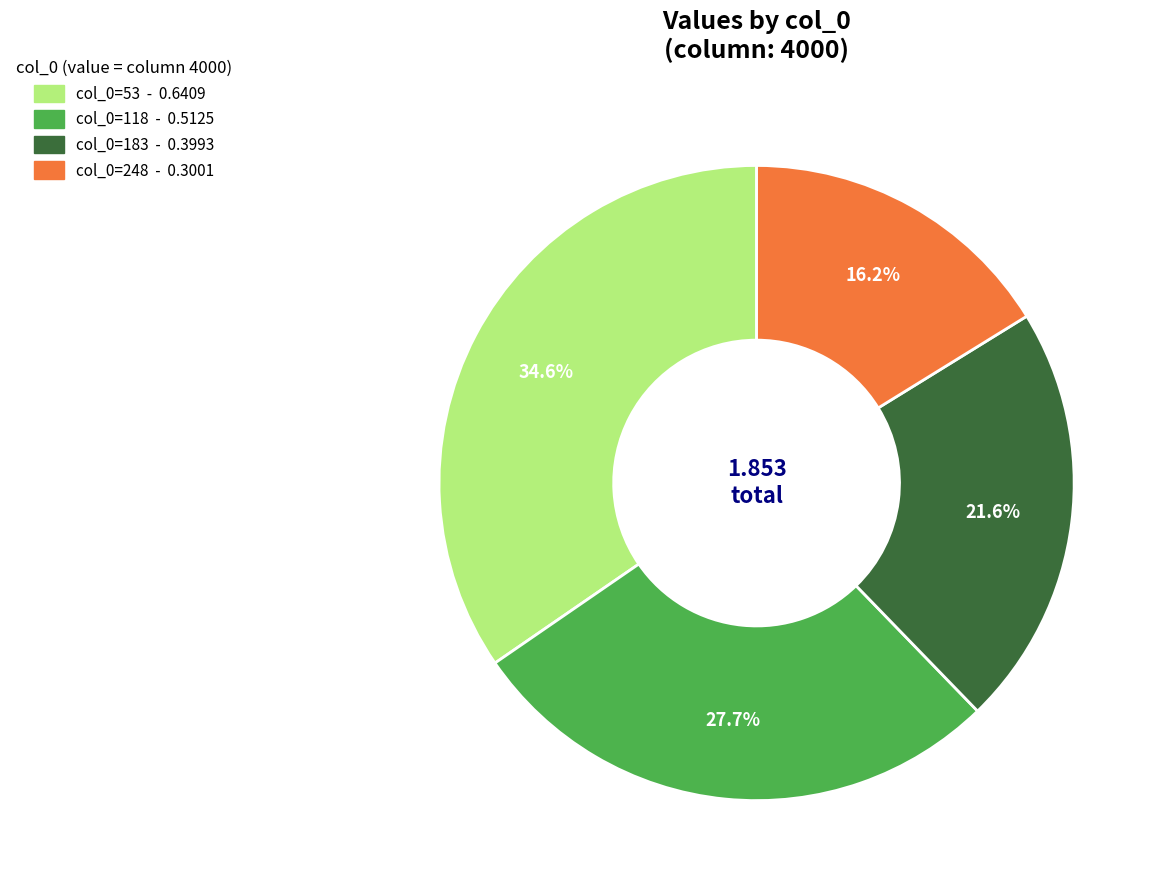

Does any single category account for the majority?

No